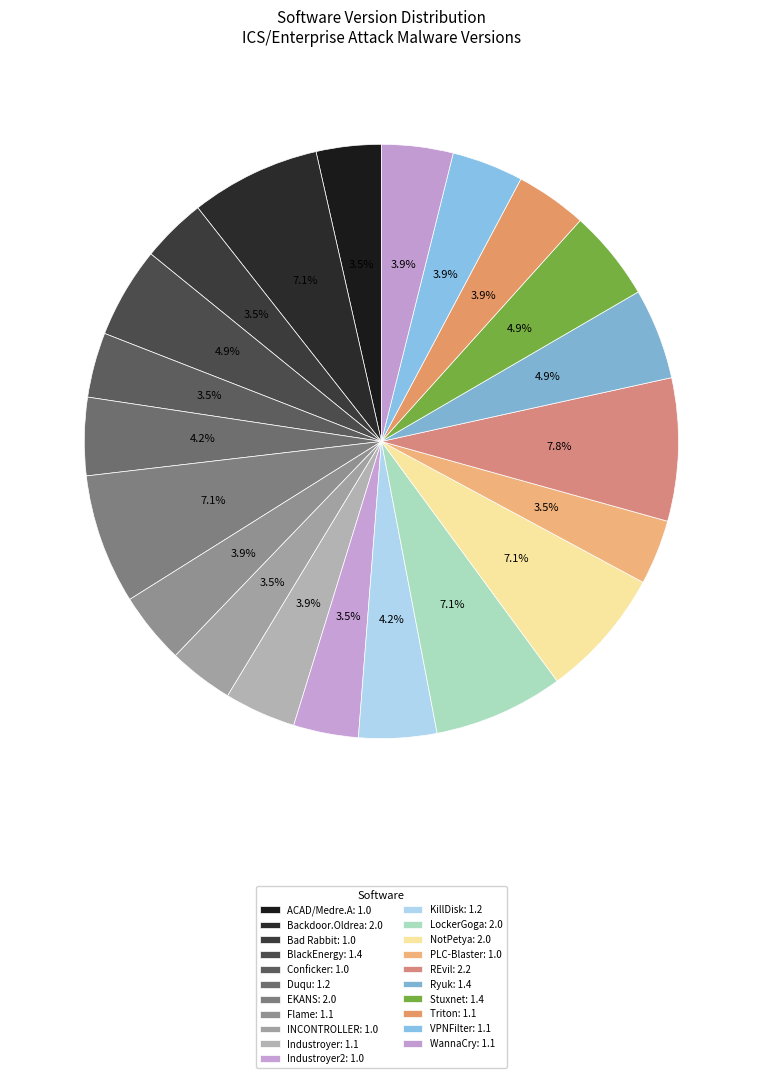

What is the largest slice in the pie chart?

REvil